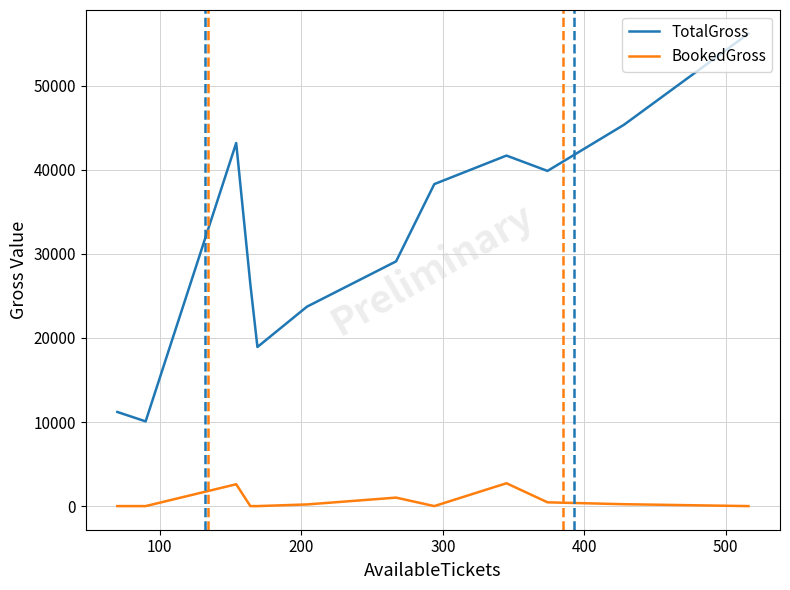

Which series has the largest total across all categories?

TotalGross